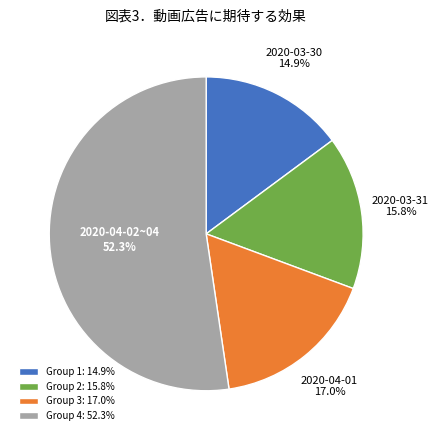

Is there any slice that represents more than half of the pie?

Yes